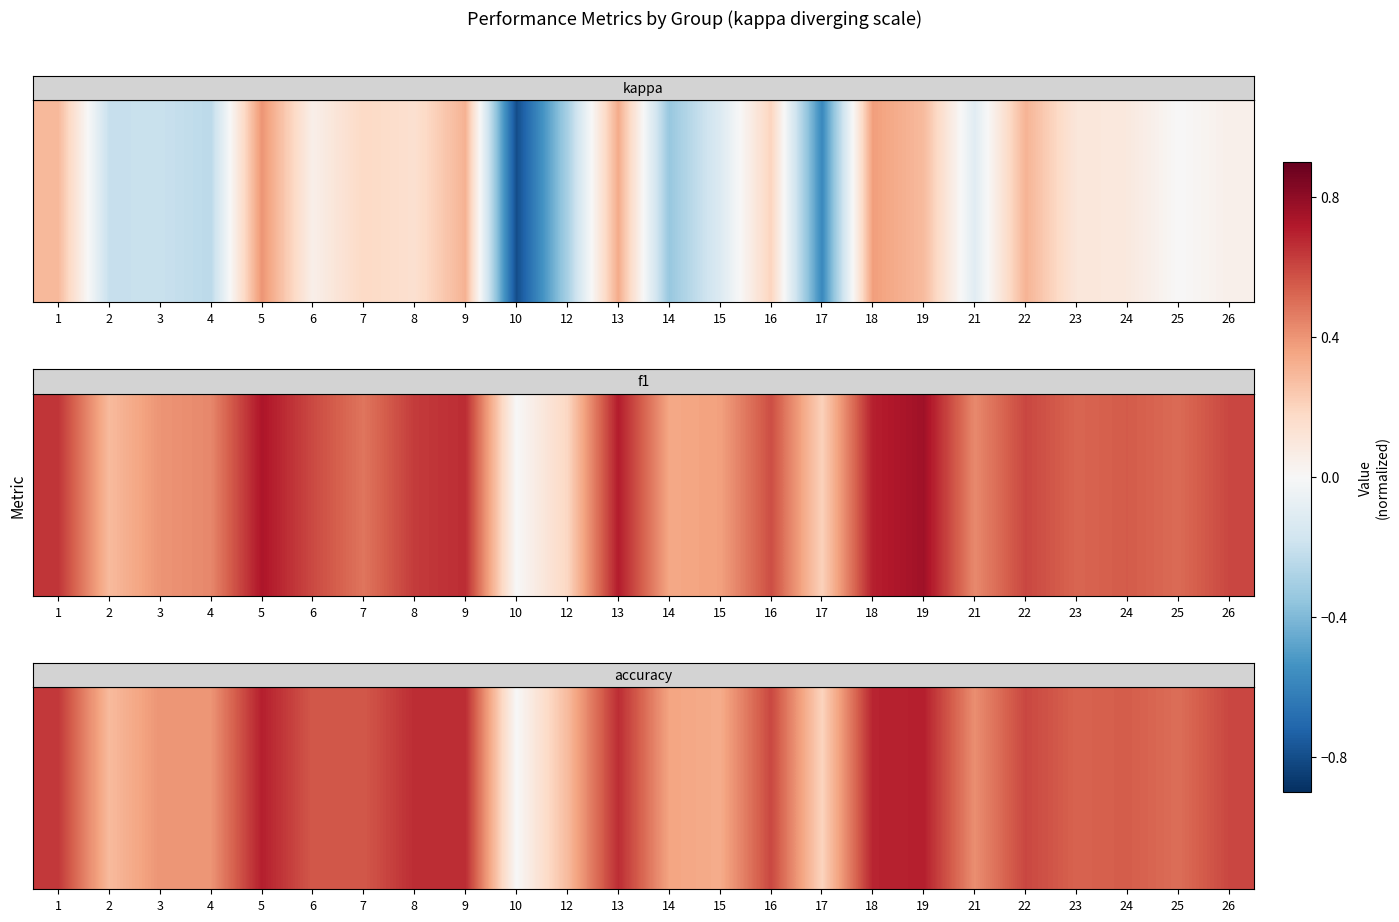

List the labels in order of value, smallest first.

10, 17, 2, 12, 15, 14, 3, 4, 21, 25, 23, 24, 6, 7, 16, 22, 26, 1, 8, 9, 13, 18, 5, 19